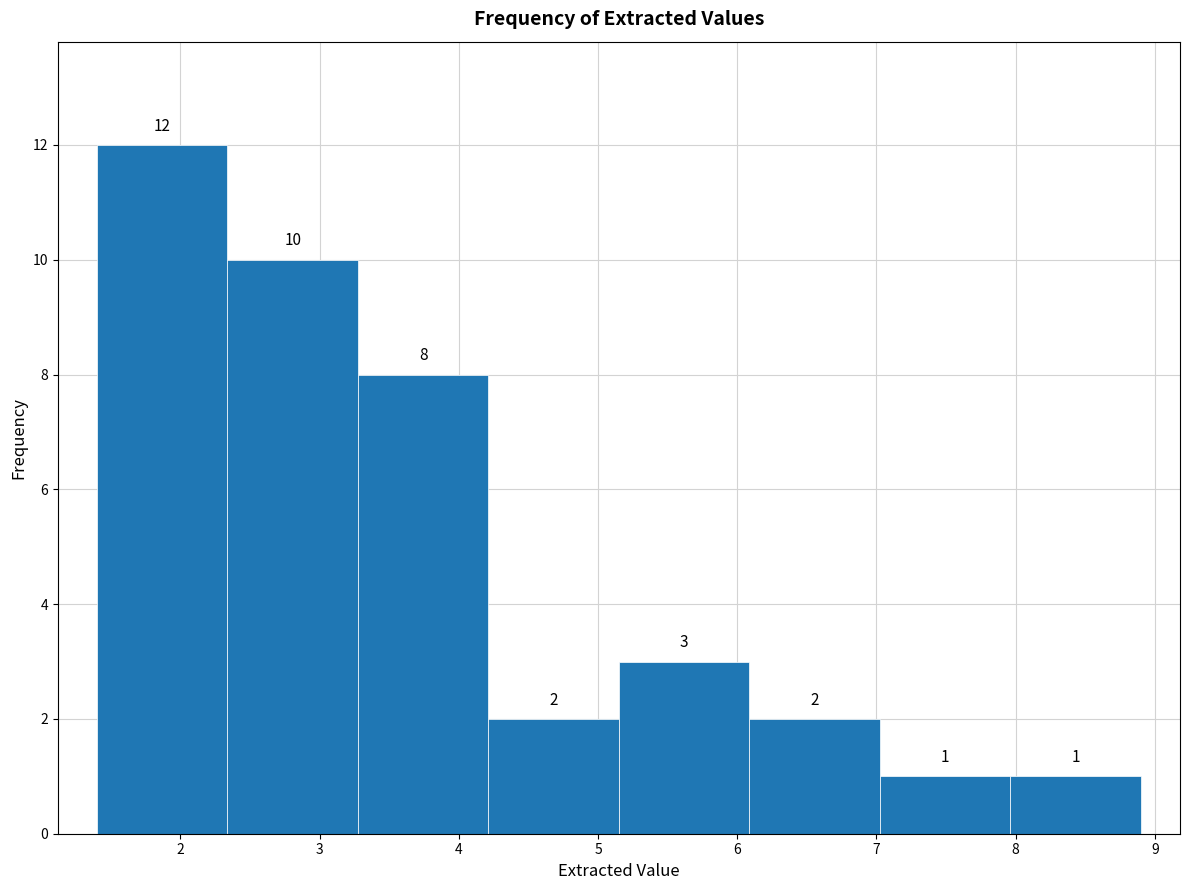

Which range on the x-axis has the tallest bar?

1.4 to 2.3